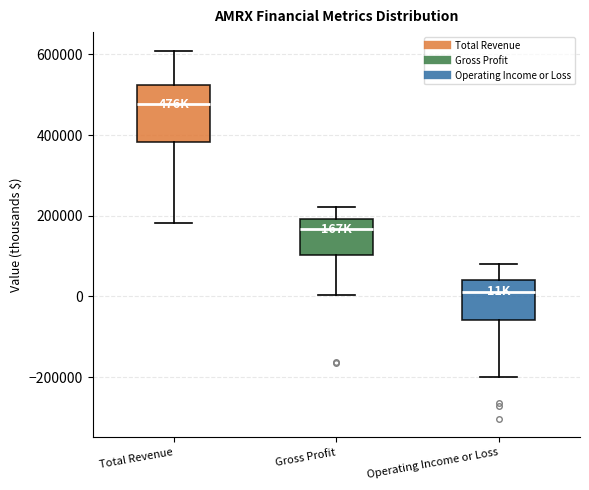

Reading left to right, read every box against the y-axis: the position of its median line, the range the box covers, and the ends of its whiskers. The values are not printed on the chart, so give them approximately, as read against the axis.

Total Revenue: median 480000, box 380000 to 520000, whiskers 180000 to 600000
Gross Profit: median 160000, box 100000 to 200000, whiskers 0 to 220000
Operating Income or Loss: median 20000, box -60000 to 40000, whiskers -200000 to 80000